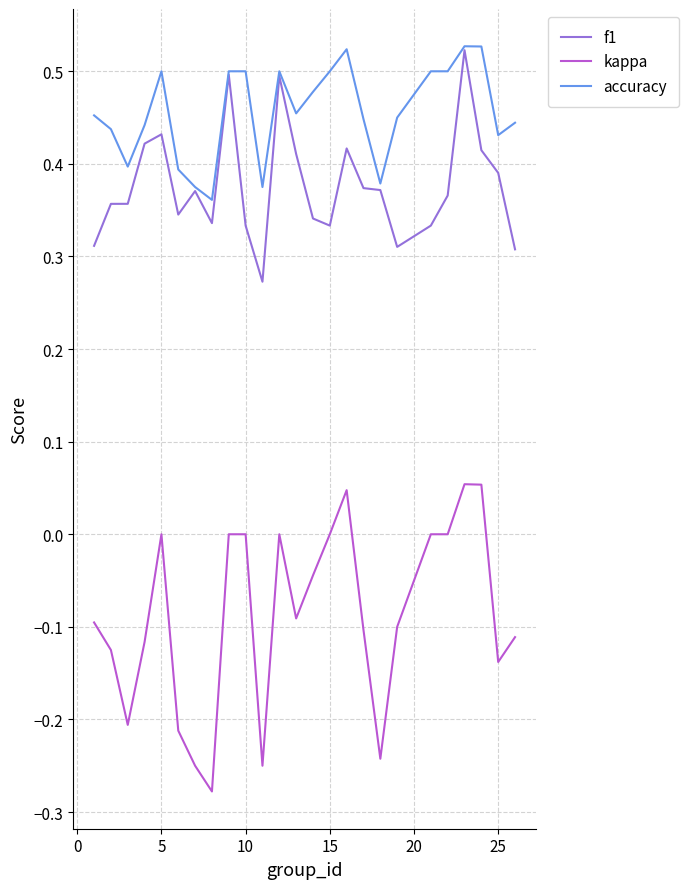

True or false: accuracy has more than 0 interior local peaks.

True